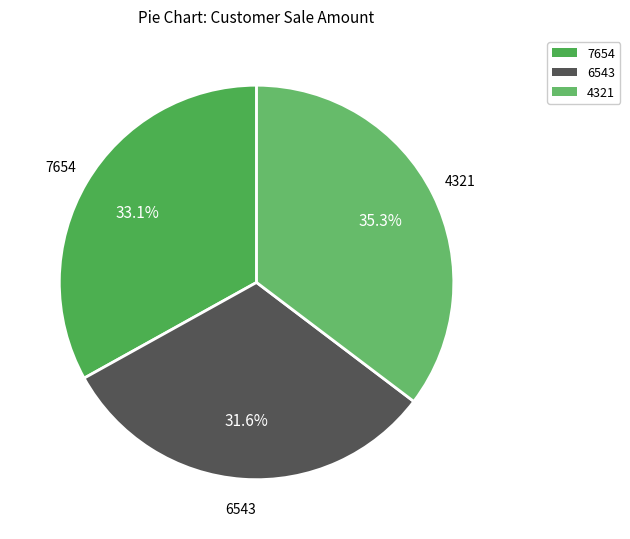

Does any single category account for the majority?

No